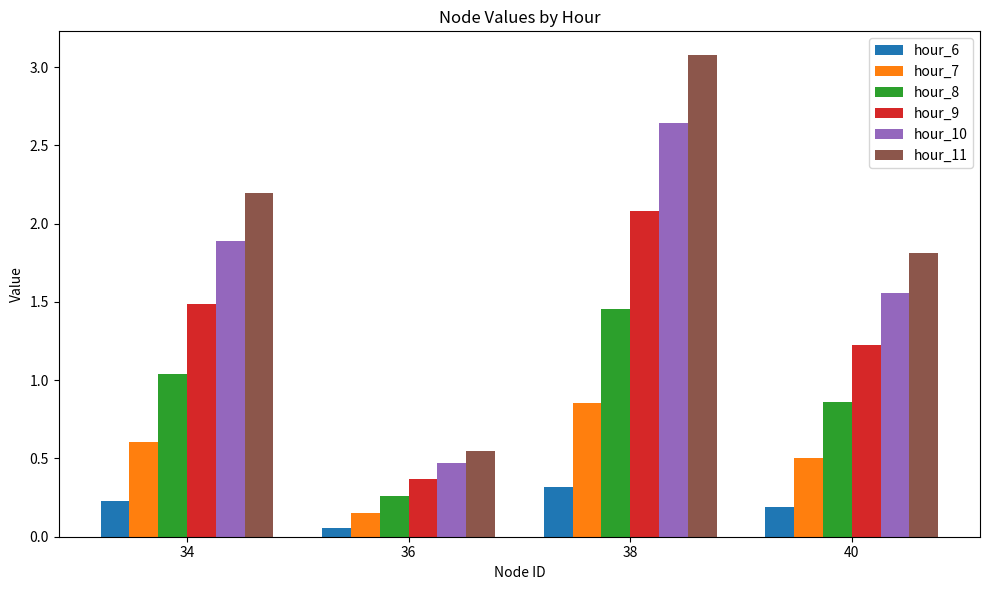

How many values in the hour_8 series are below 1?

2